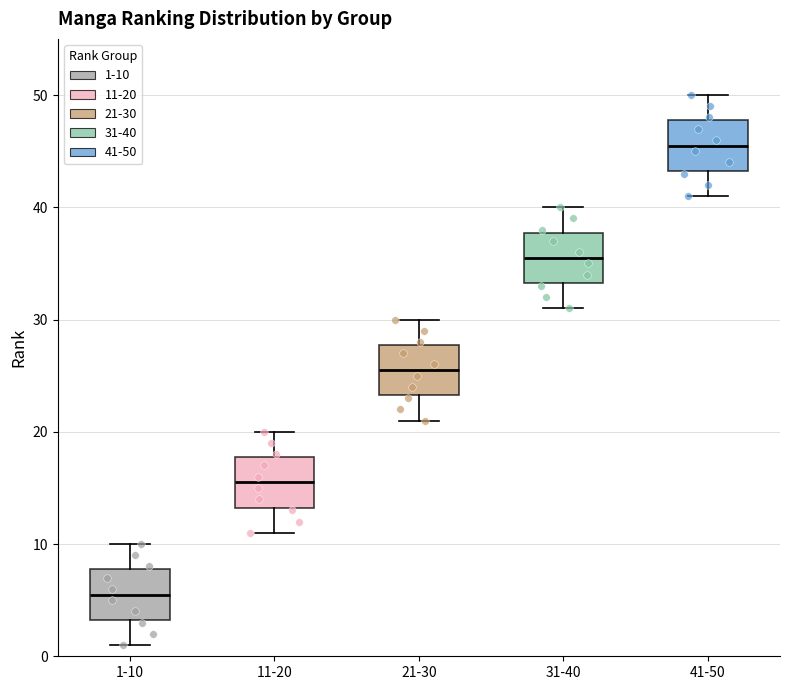

Reading left to right, transcribe this box plot: for each box, give where its median line is, the range the box spans, and where its two whiskers end, as read against the y-axis. The values are not printed on the chart, so give them approximately, as read against the axis.

1-10: median 6, box 3 to 8, whiskers 1 to 10
11-20: median 16, box 13 to 18, whiskers 11 to 20
21-30: median 26, box 23 to 28, whiskers 21 to 30
31-40: median 36, box 33 to 38, whiskers 31 to 40
41-50: median 46, box 43 to 48, whiskers 41 to 50